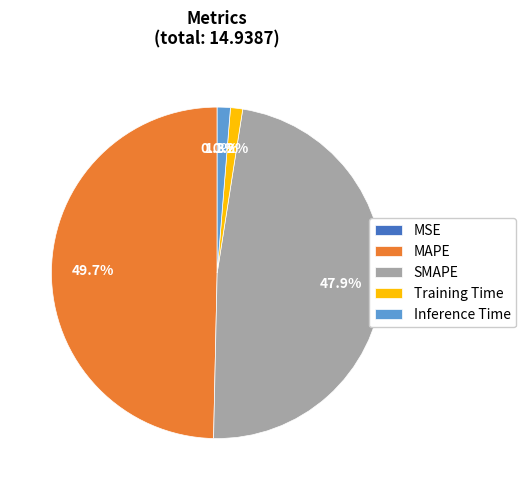

Which category has the biggest portion of the pie?

MAPE